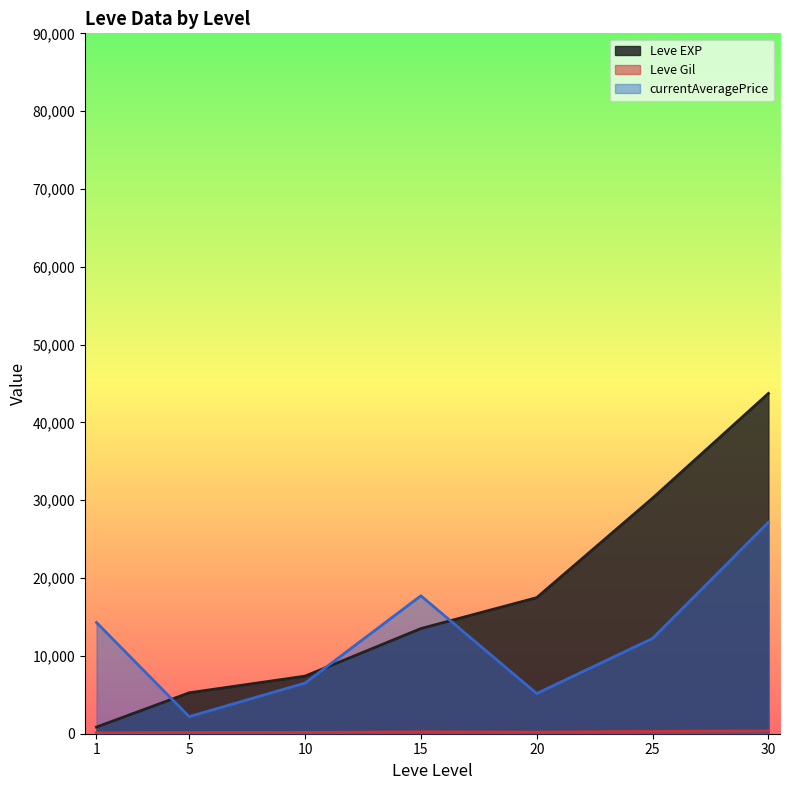

Which series changed the most between 15 and 30?

Leve EXP